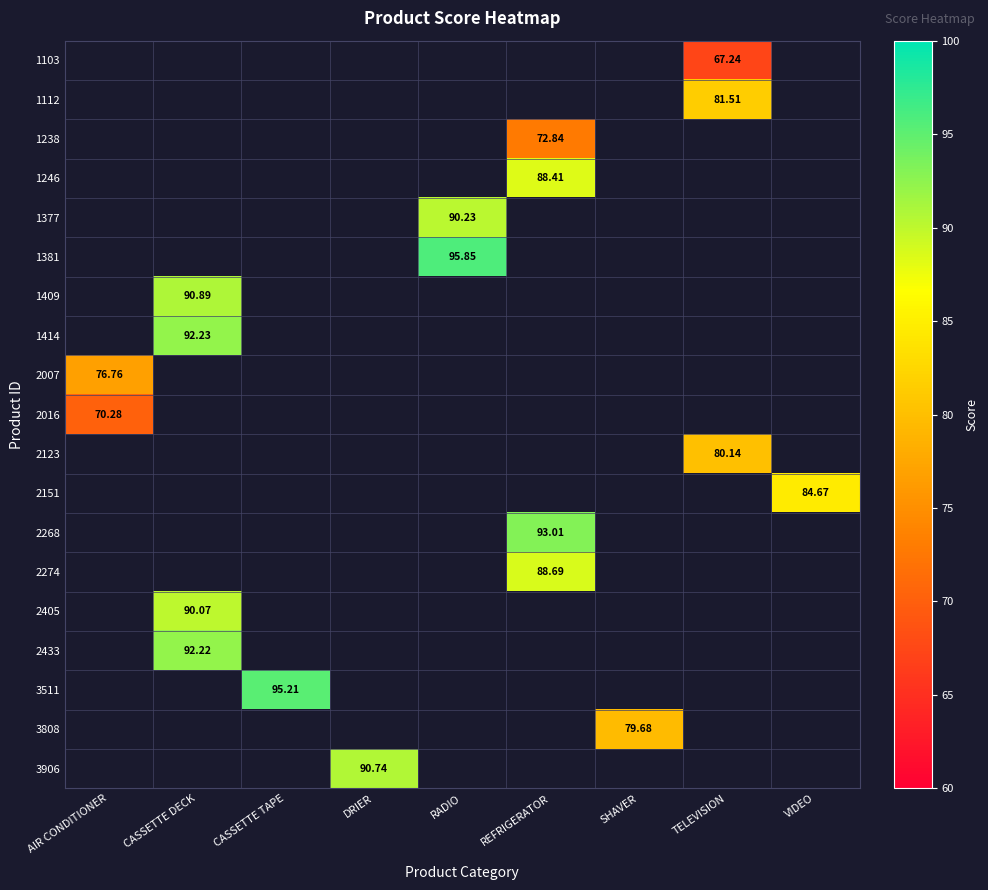

Between DRIER and AIR CONDITIONER, which is larger?

AIR CONDITIONER